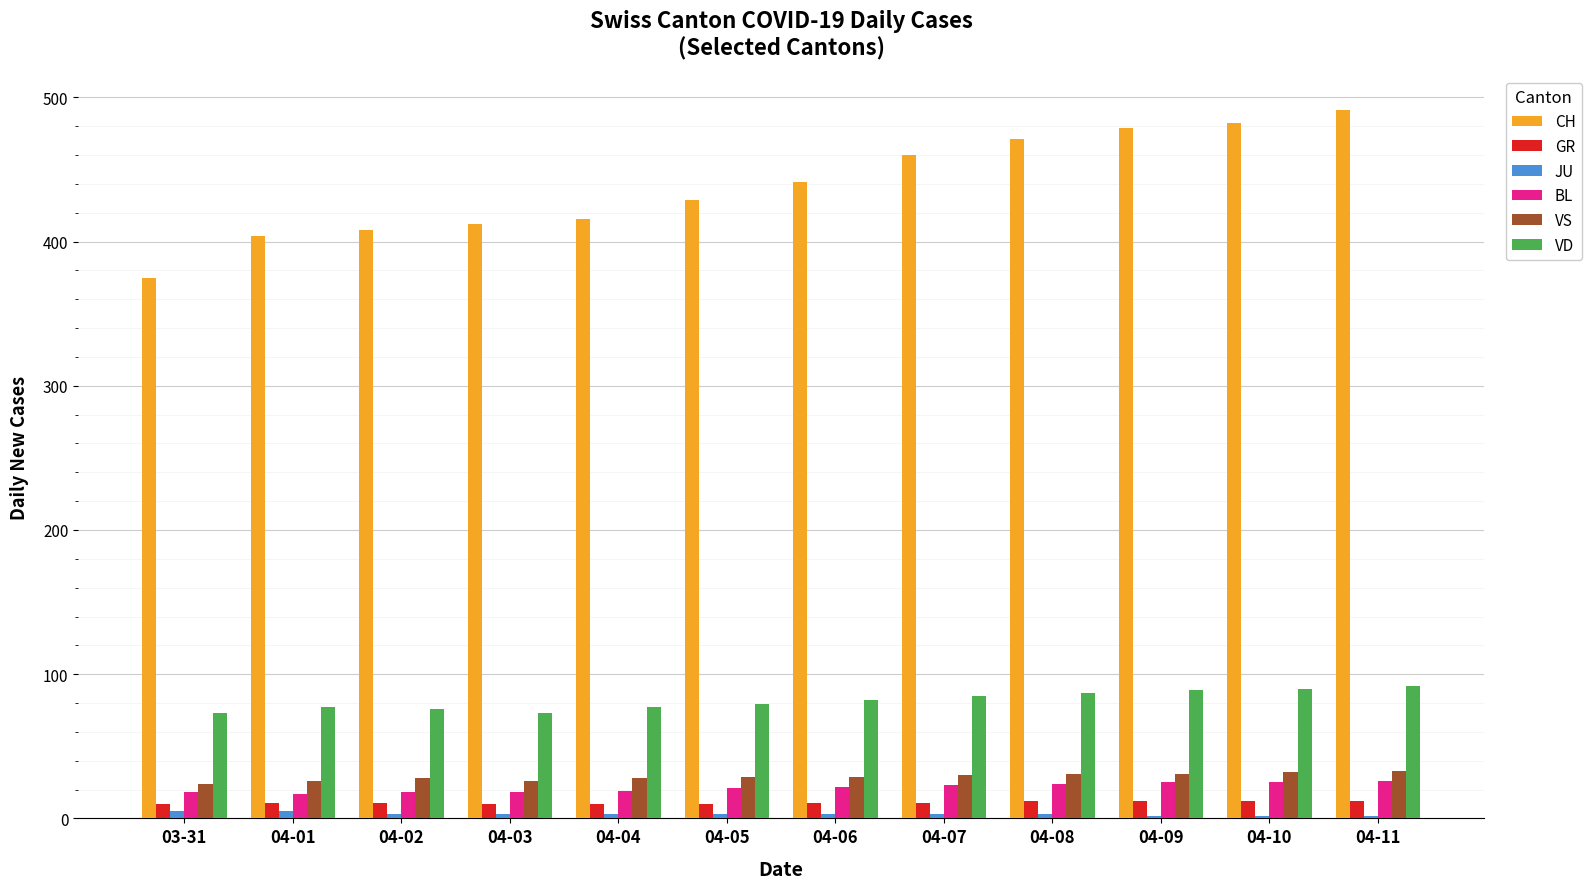

What is the total value across all series at 04-08?

628